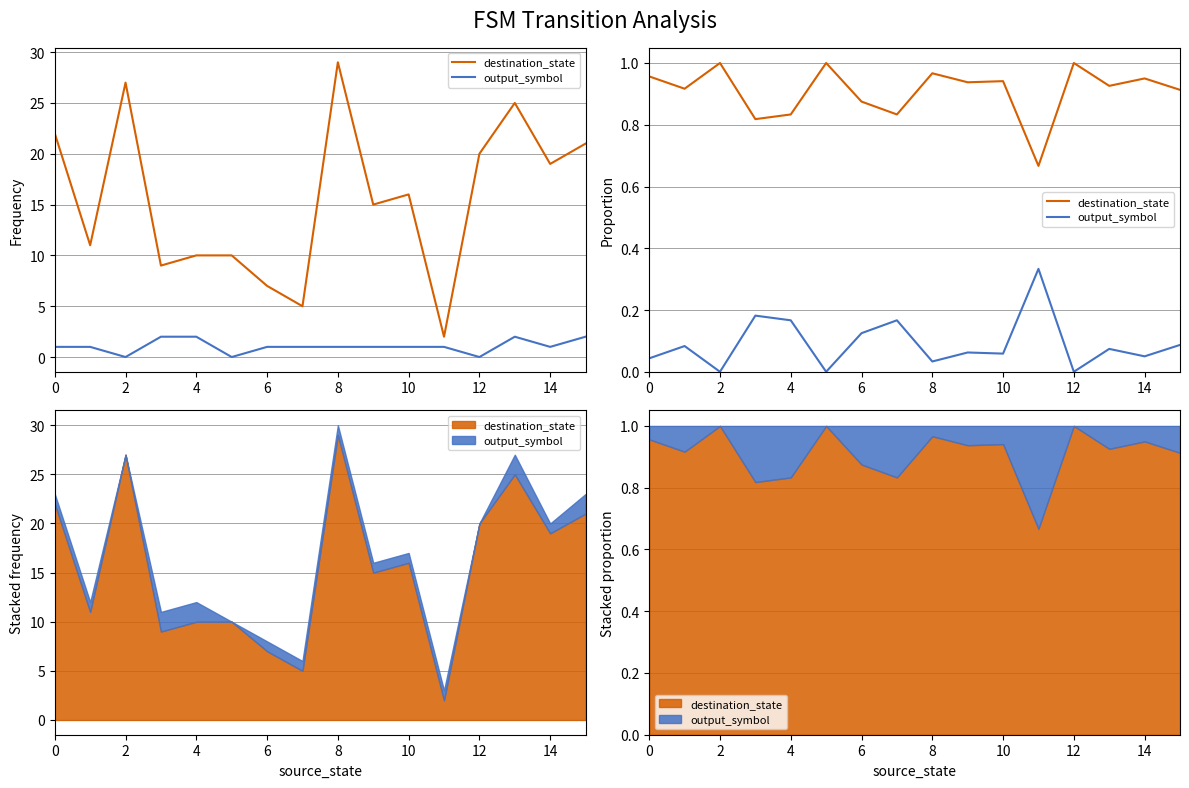

Is this an area chart (filled region under the line)?

No